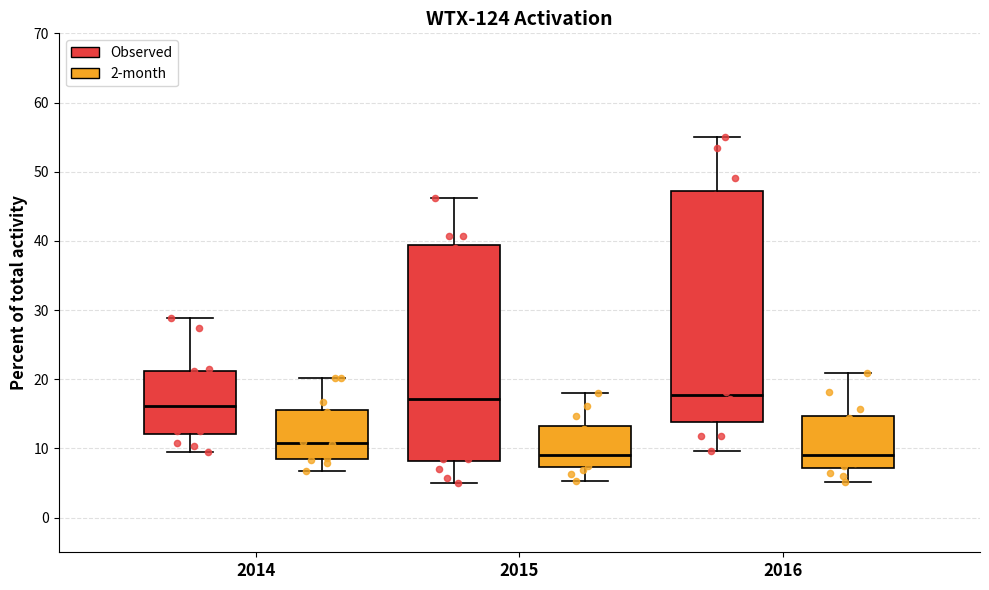

Reading left to right, read every box against the y-axis: the position of its median line, the range the box covers, and the ends of its whiskers. The values are not printed on the chart, so give them approximately, as read against the axis.

2014 (Observed): median 16, box 12 to 21, whiskers 9 to 29
2014 (2-month): median 11, box 9 to 16, whiskers 7 to 20
2015 (Observed): median 17, box 8 to 39, whiskers 5 to 46
2015 (2-month): median 9, box 7 to 13, whiskers 5 to 18
2016 (Observed): median 18, box 14 to 47, whiskers 10 to 55
2016 (2-month): median 9, box 7 to 15, whiskers 5 to 21